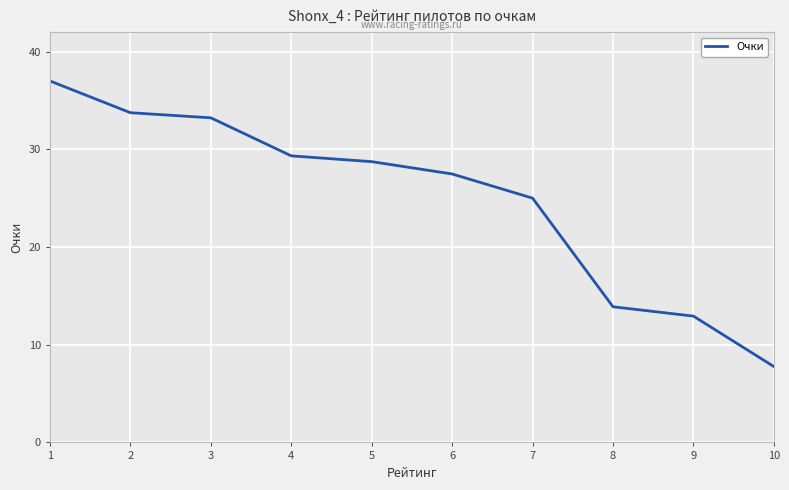

Is it true that the value at 5 is 11.6?

False